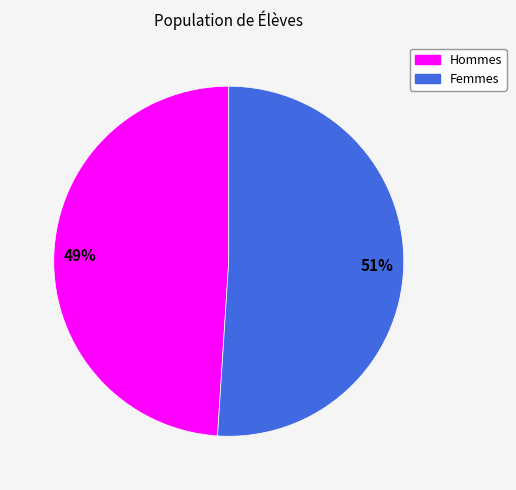

Is there a majority slice in this chart?

Yes